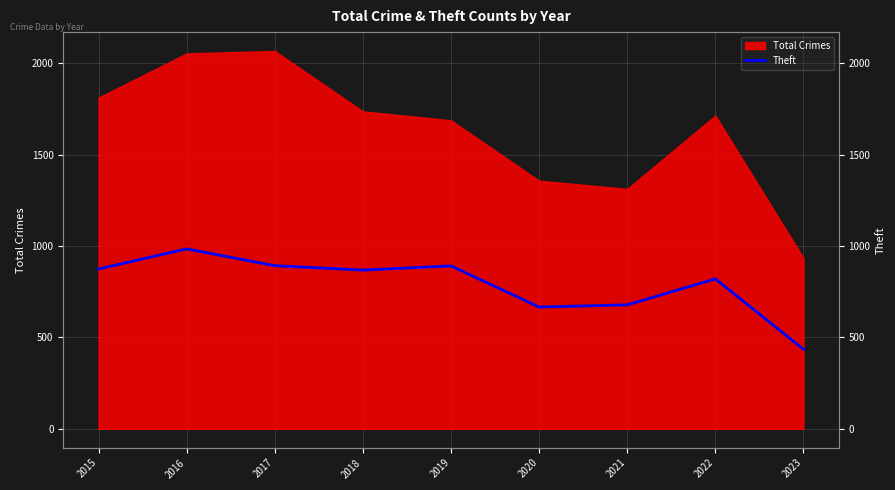

Approximately how many times larger is the value at 2015 compared to 2020?

1.3